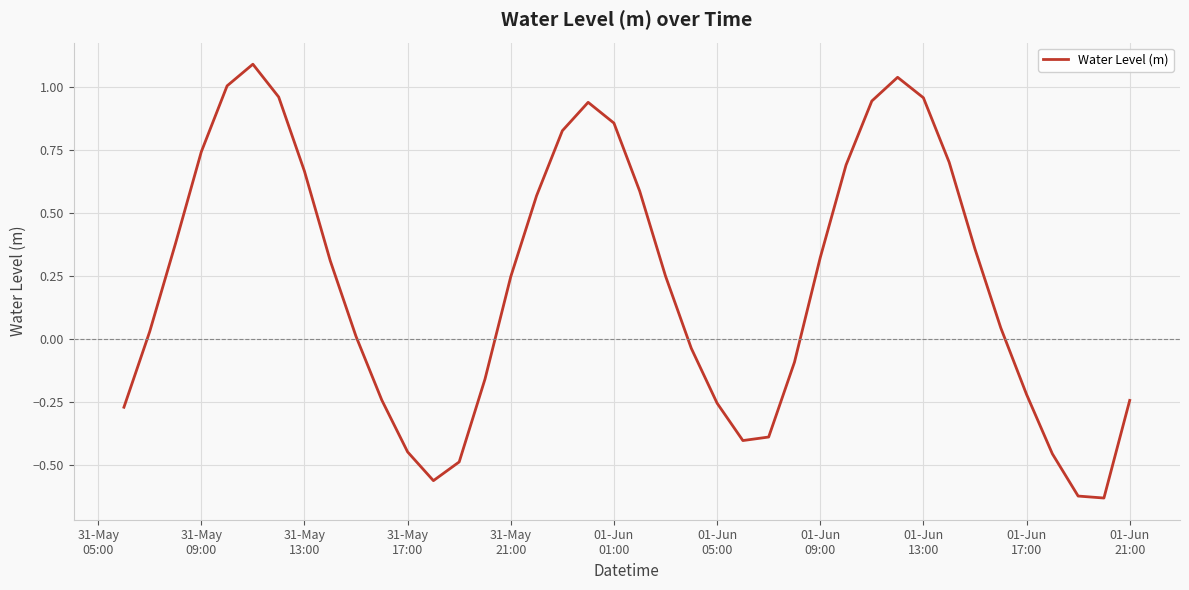

What is the greatest value displayed?

1.1